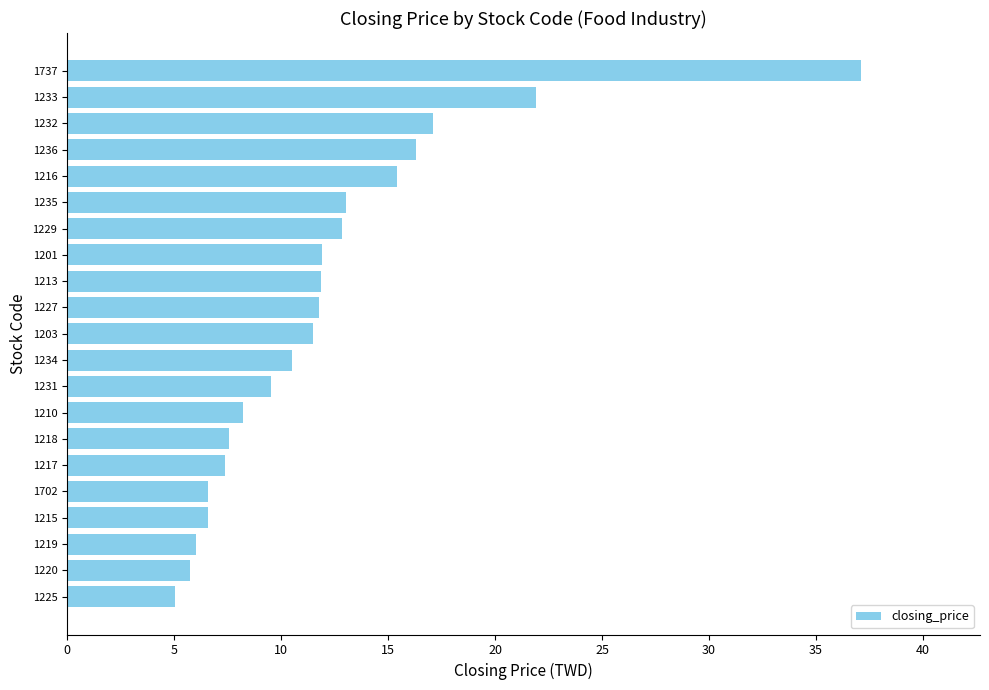

Is it true that the value at 1201 is 11.9?

True